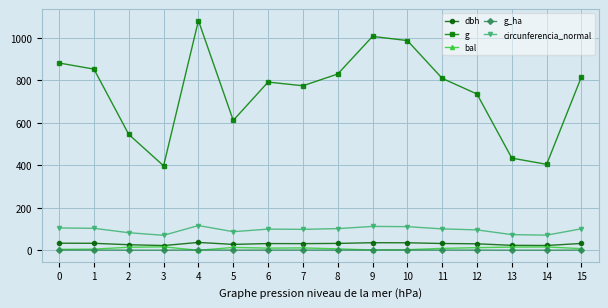

Between 10 and 12, which series saw the biggest shift?

g